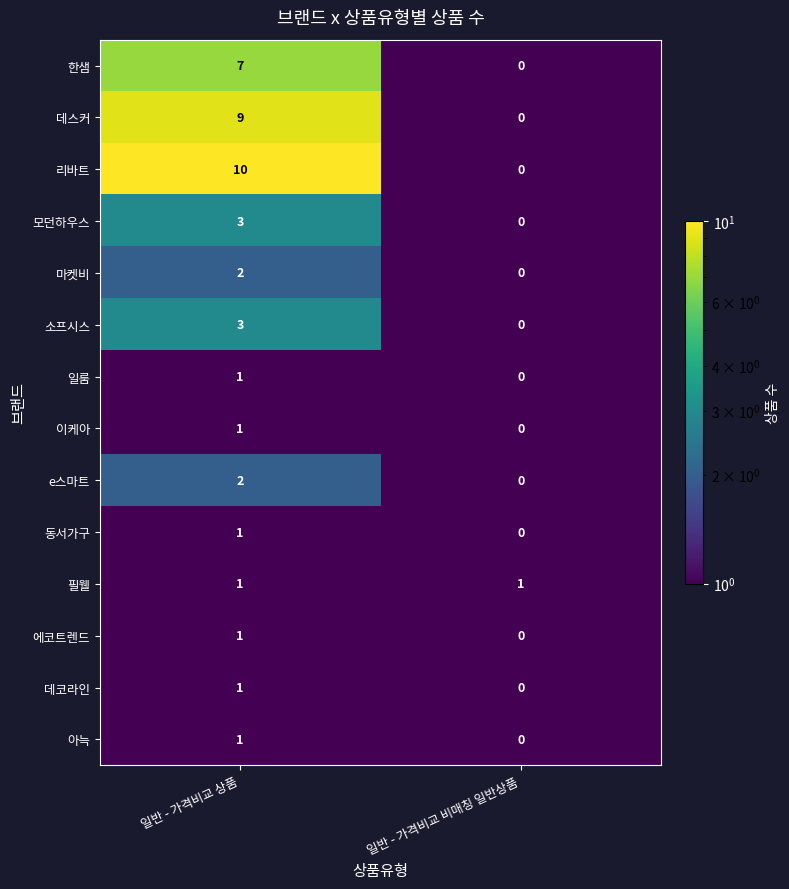

What is the minimum value shown in the chart?

0